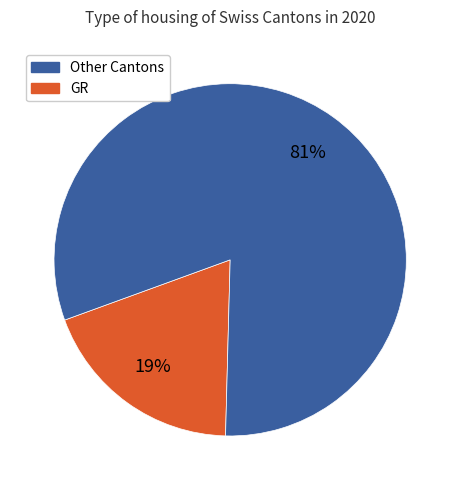

How many segments does this pie chart have?

2